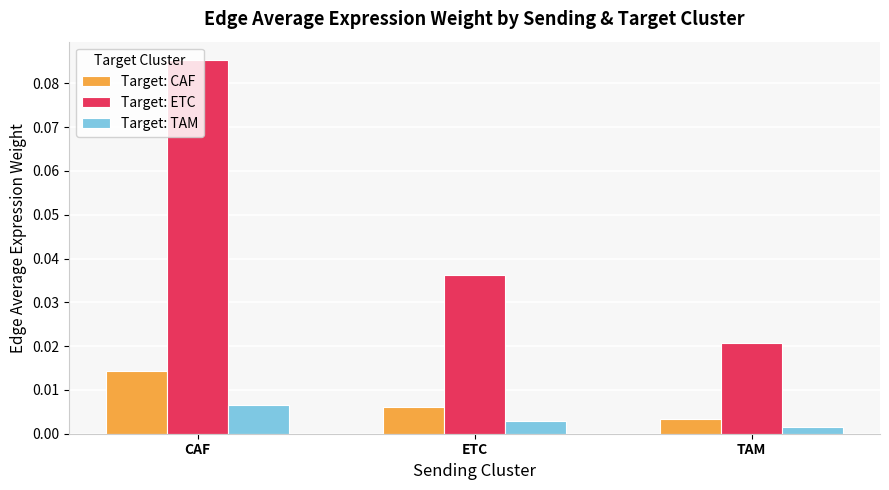

How many Target: ETC values are between 0 and 1?

3